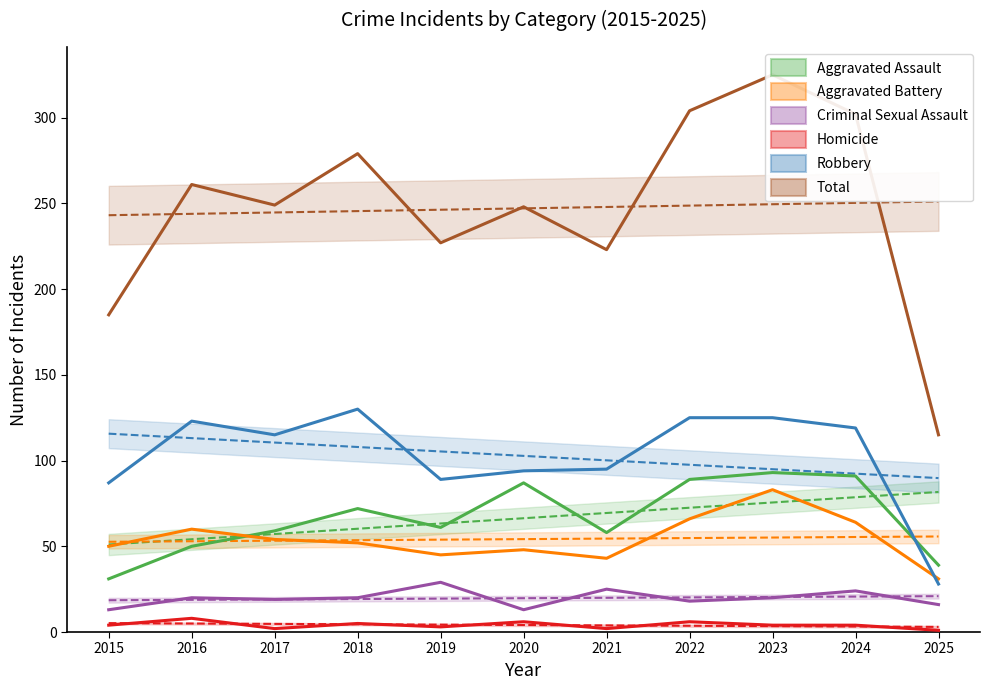

The Total series shows 357 at 2021. True or false?

False